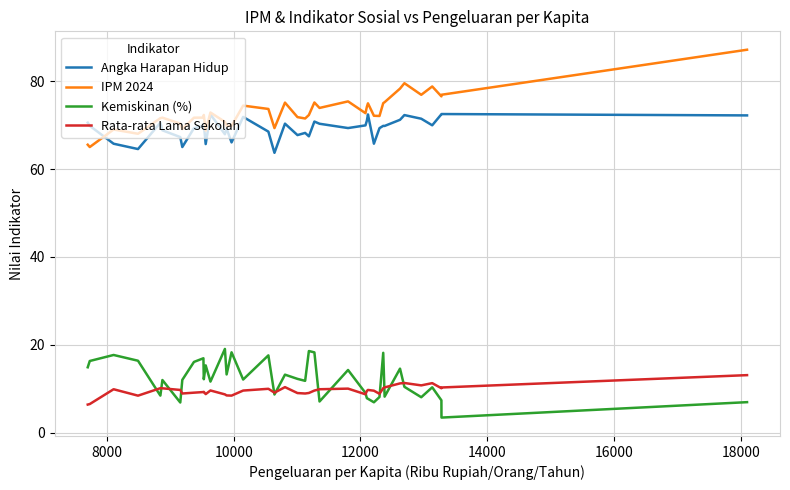

List the series in order of their peak value, lowest first.

Rata-rata Lama Sekolah, Kemiskinan (%), Angka Harapan Hidup, IPM 2024